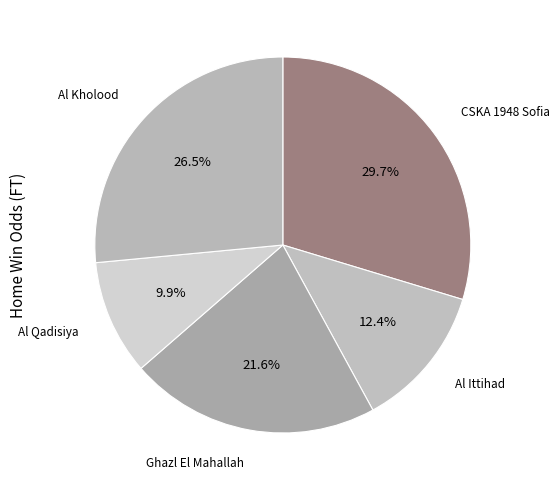

Is there a majority slice in this chart?

No